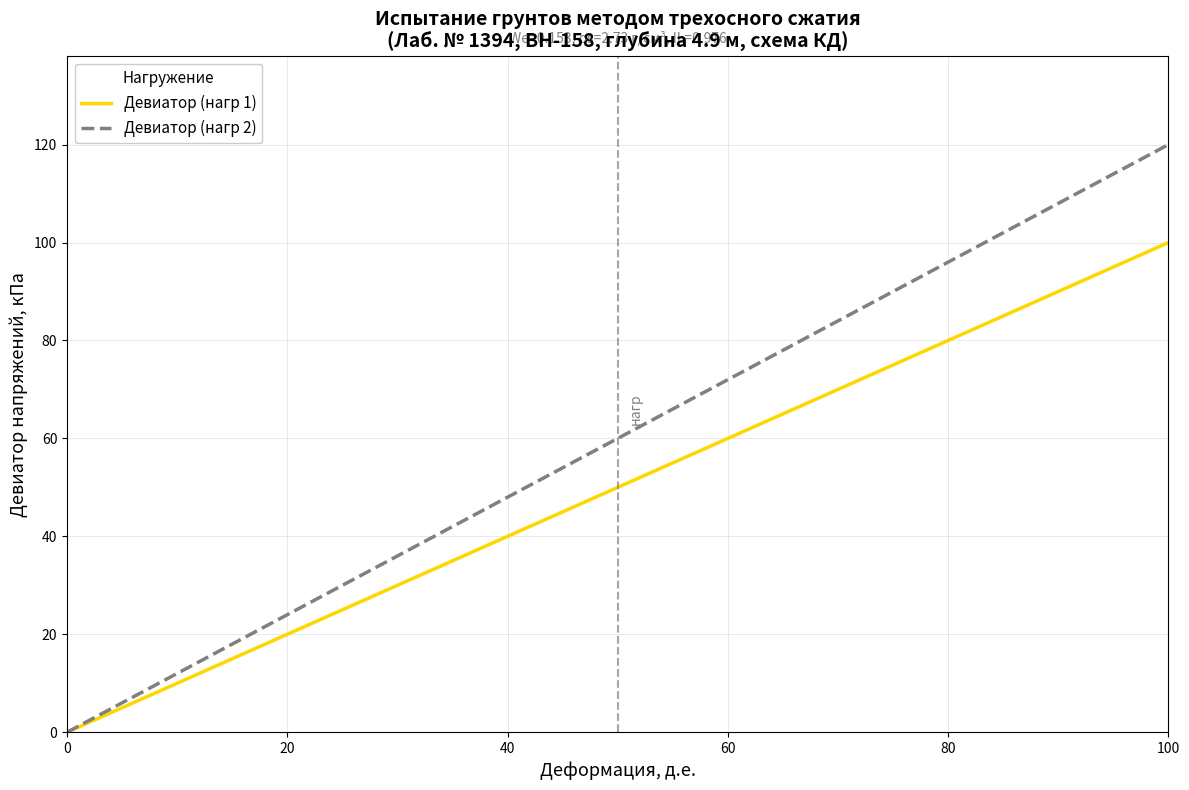

Which series has the largest total across all categories?

Девиатор (нагр 2)